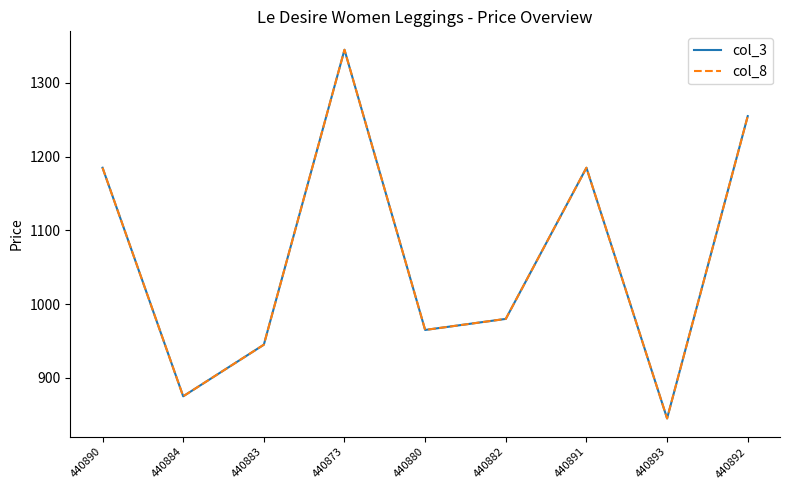

Is this an area chart (filled region under the line)?

No